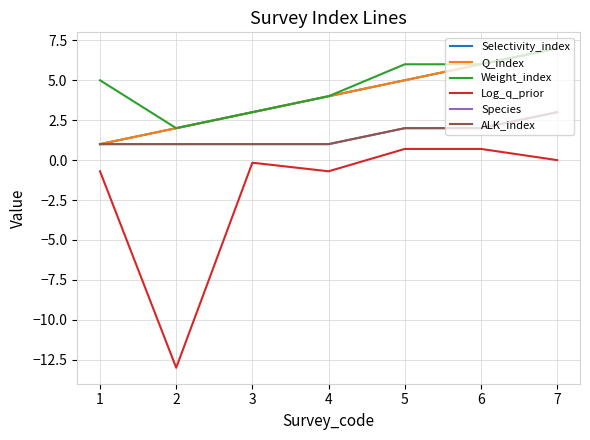

The Log_q_prior series shows -13.0 at 2. True or false?

True